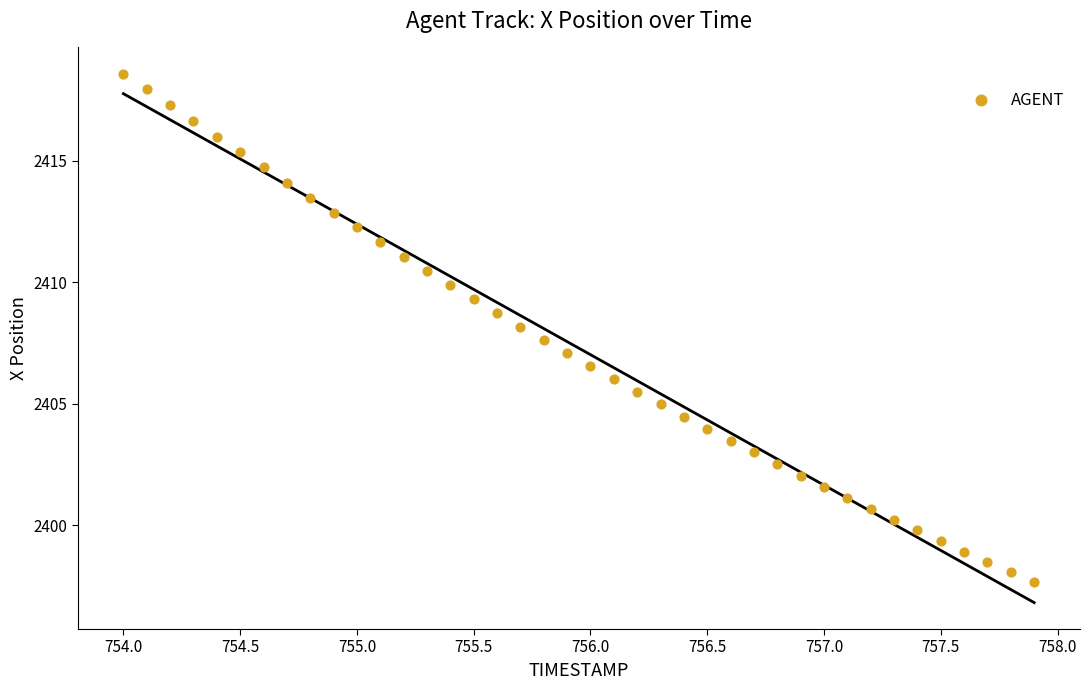

What is the range of X values (max minus min)?

3.9